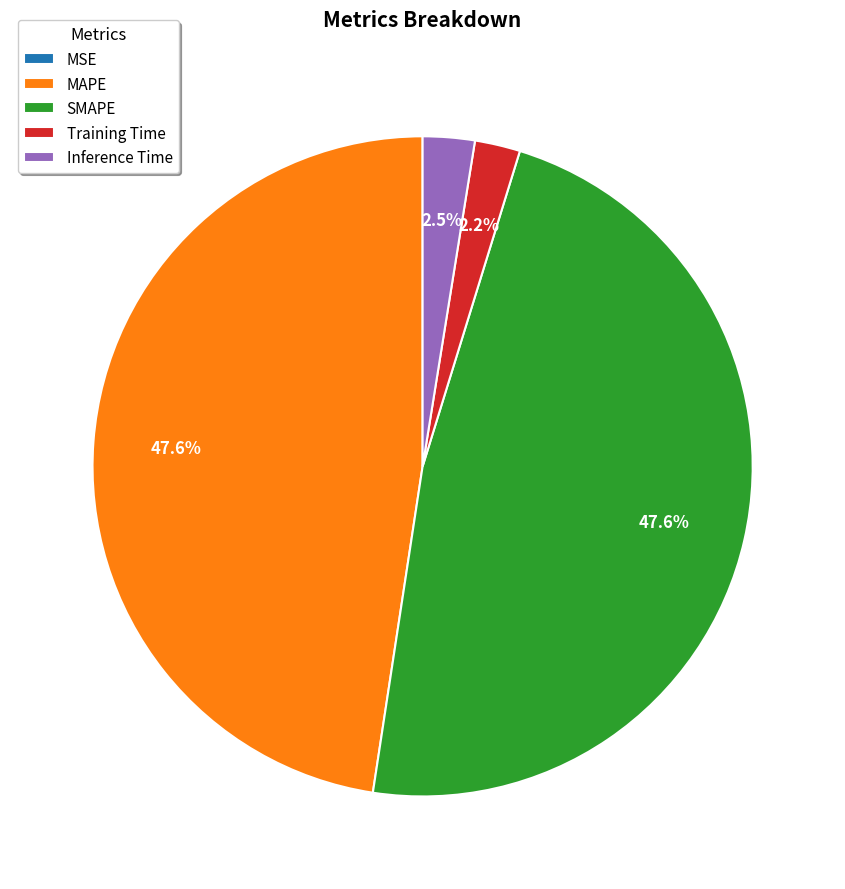

Is there a majority slice in this chart?

No